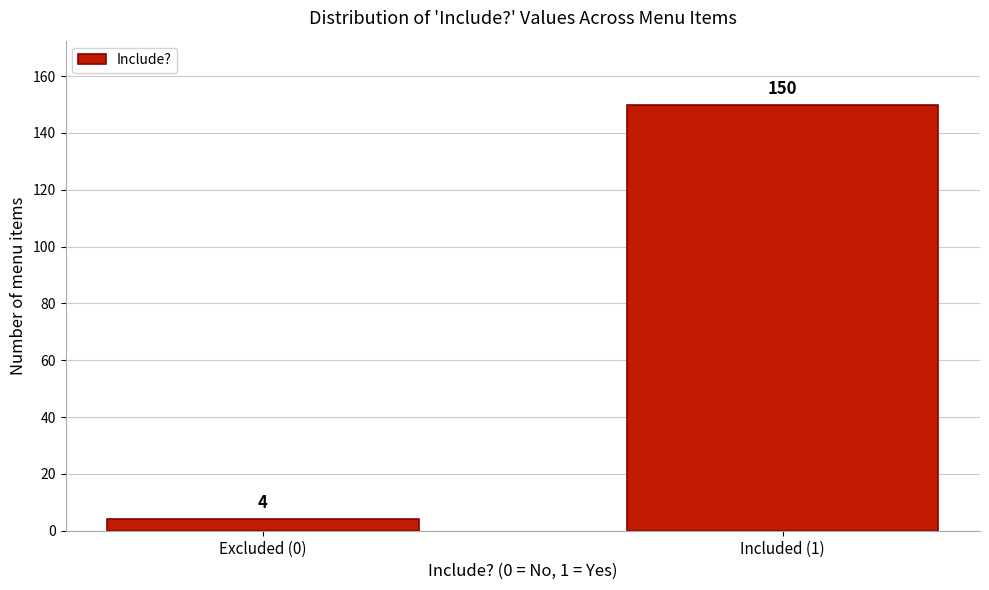

Reading left to right, list all the values displayed in this chart.

4	150